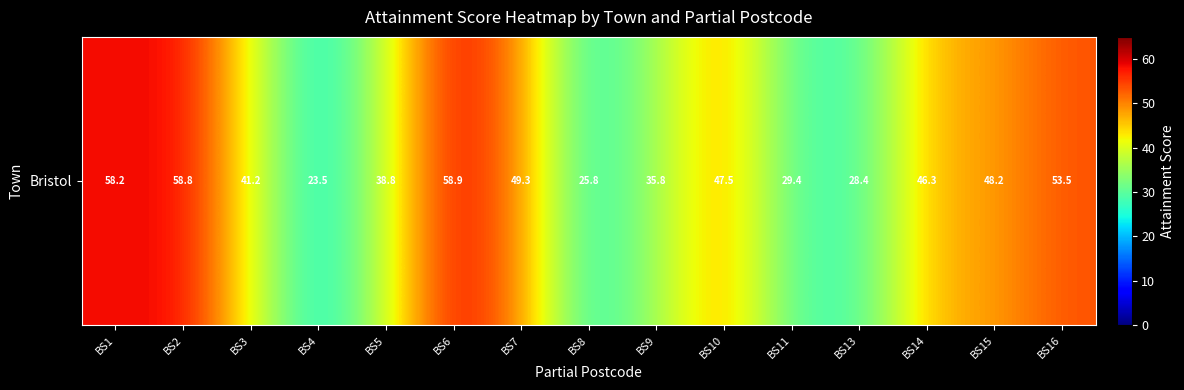

Reading left to right, list all the values displayed in this chart.

58.2	58.8	41.2	23.5	38.8	58.9	49.3	25.8	35.8	47.5	29.4	28.4	46.3	48.2	53.5